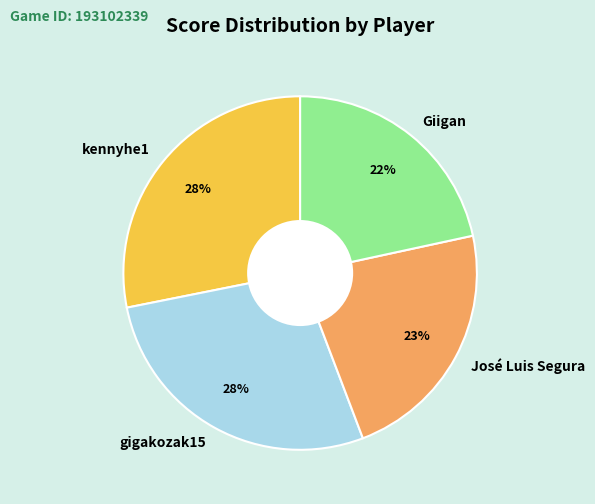

Is there any slice that represents more than half of the pie?

No